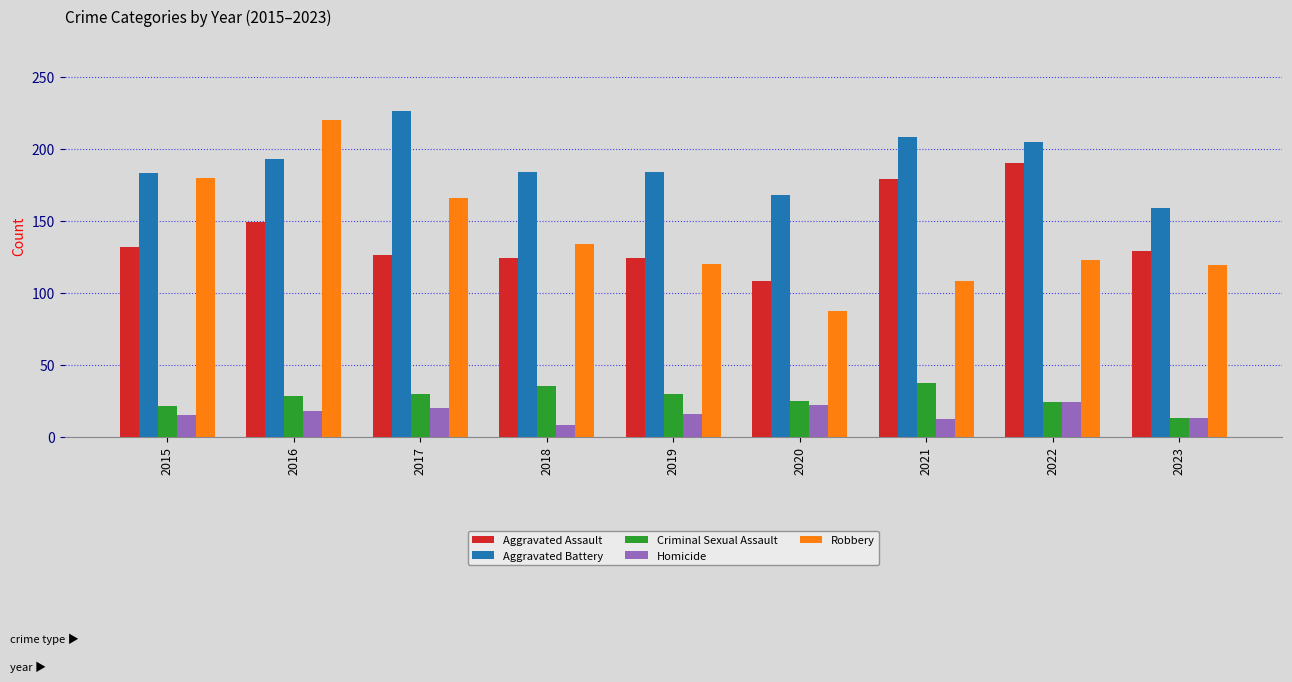

Between 2016 and 2018, which series saw the biggest shift?

Robbery